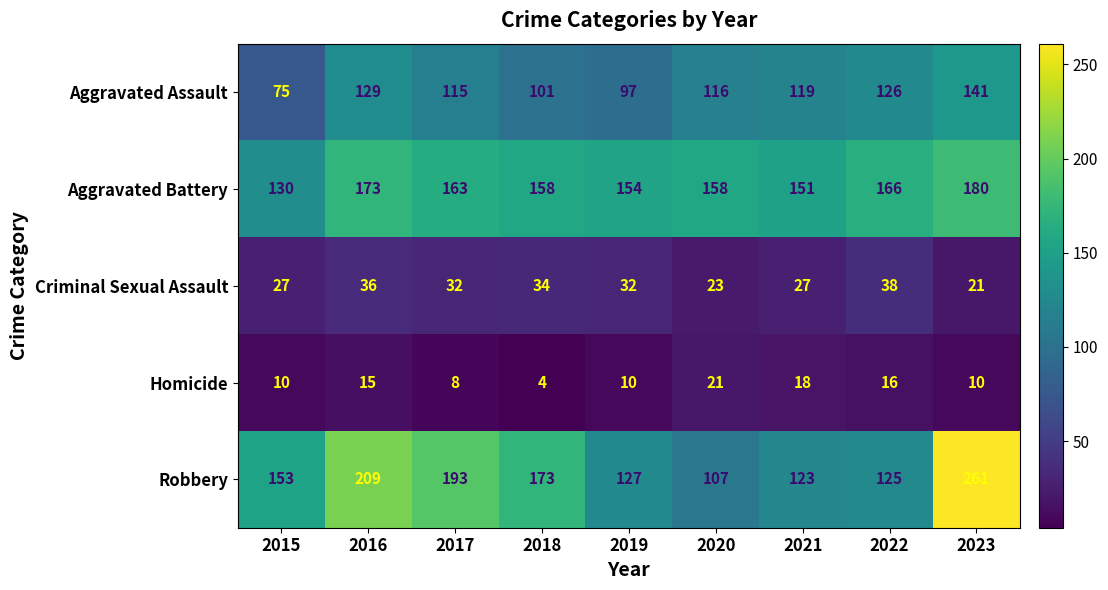

What is the maximum value for Aggravated Assault?

141